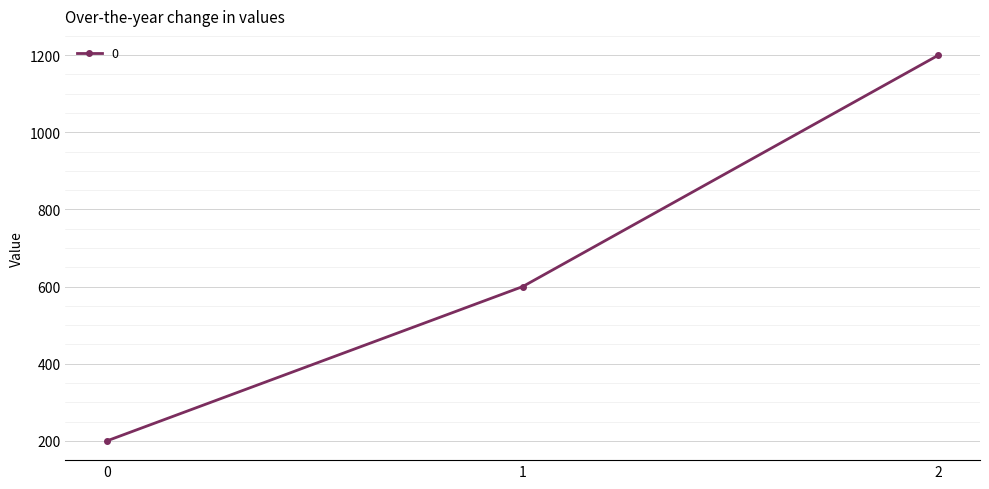

What is the value of the 3rd point from the left?

1200